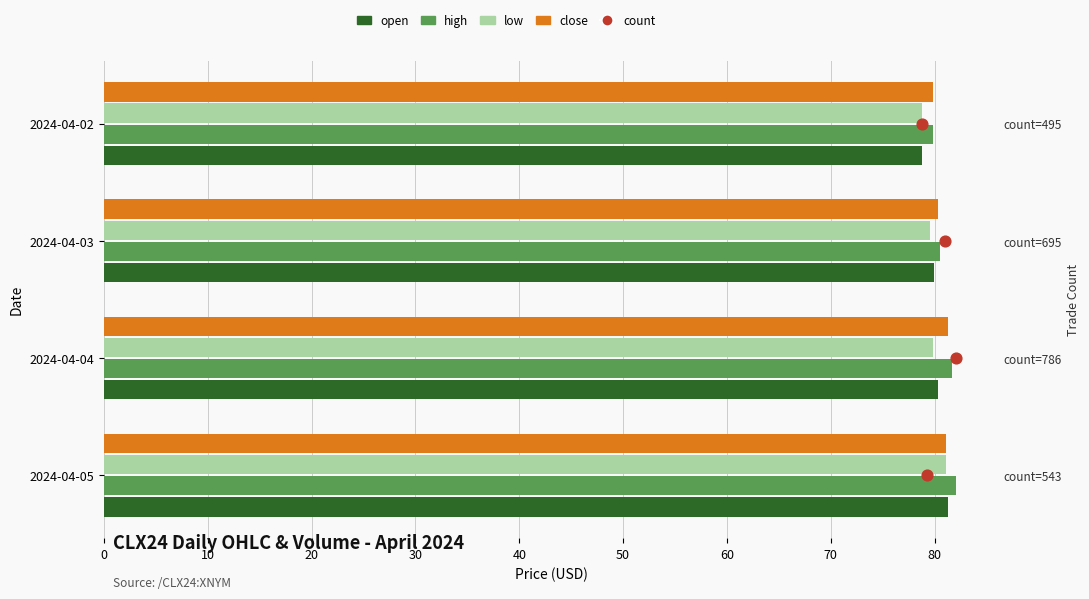

At how many categories does at least one series exceed 5?

4